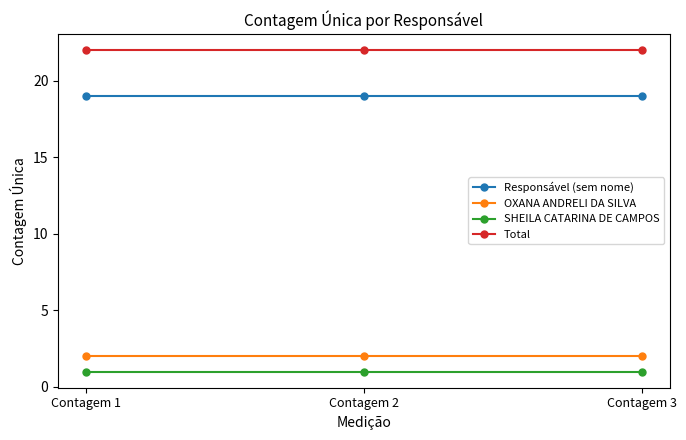

The value of Total at Contagem 1 is 22. True or false?

True